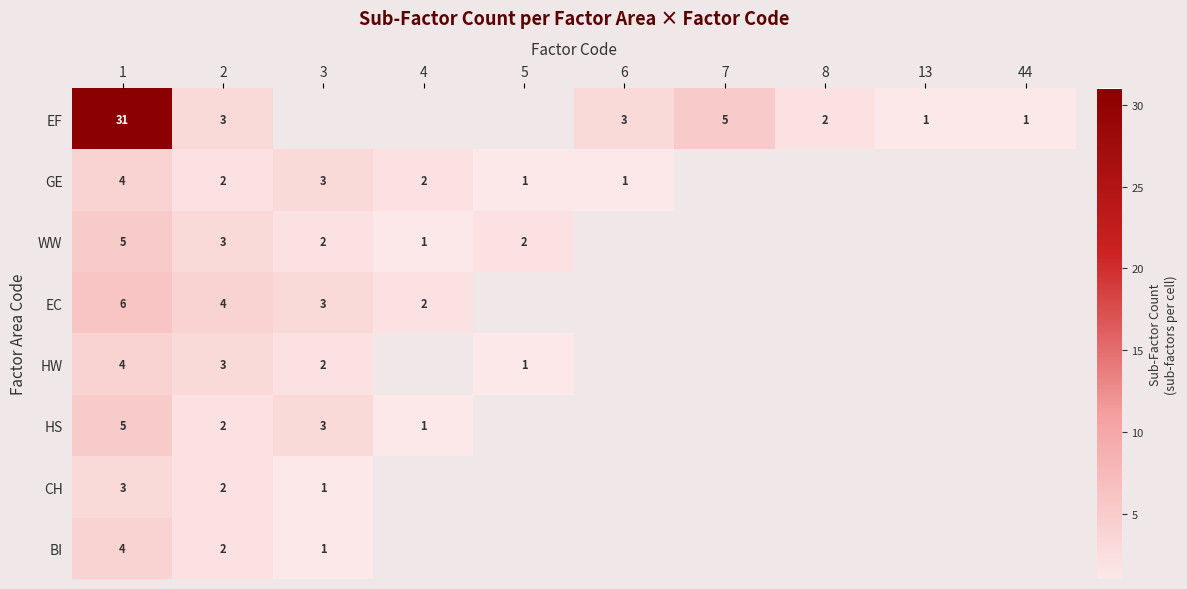

What is the sum of the CH values at 3 and 1?

4